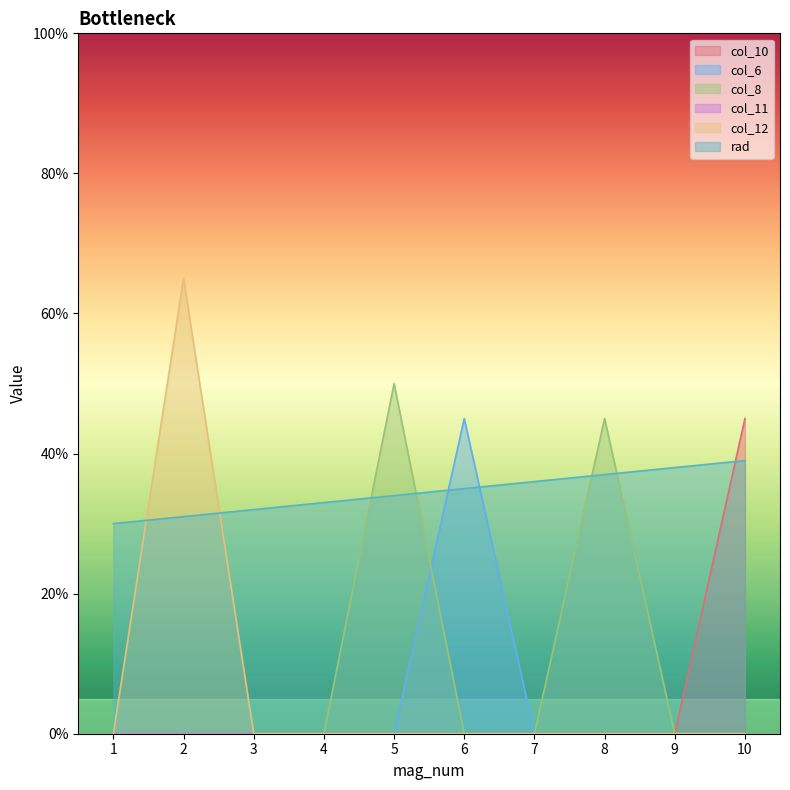

How many intersections are there between col_12 and rad?

2